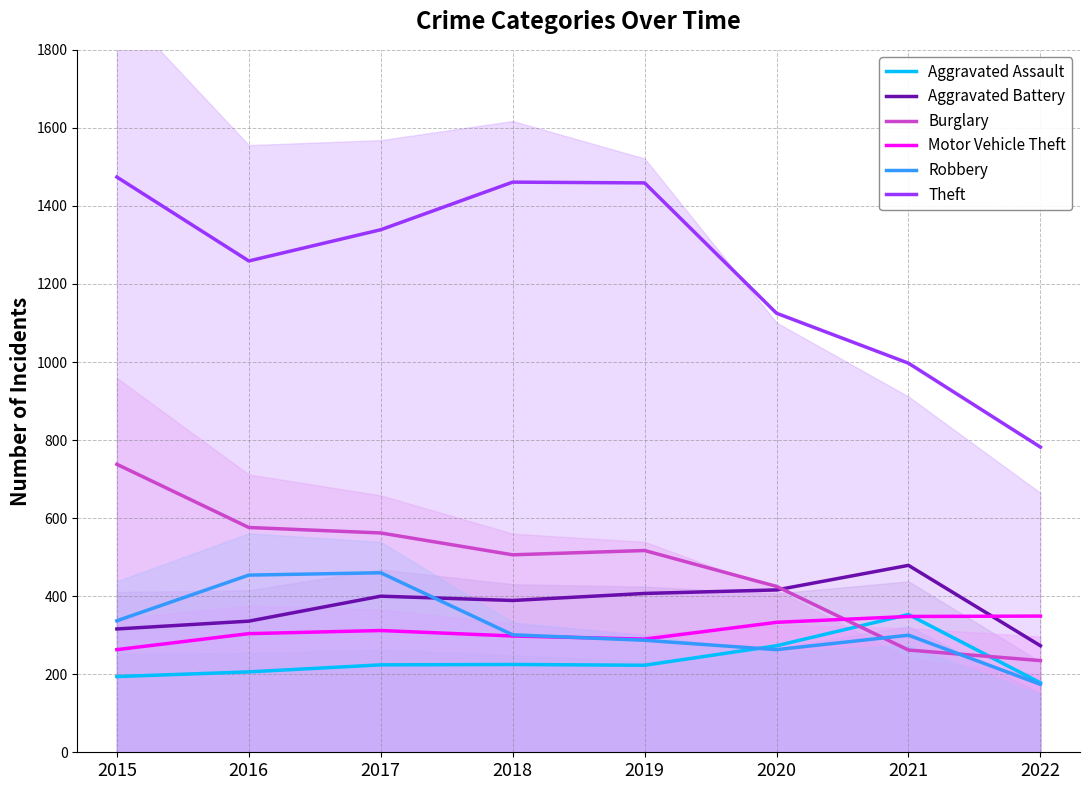

What is the minimum value for Aggravated Battery?

273